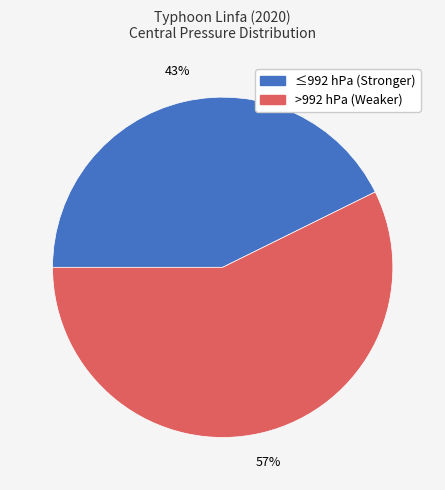

Is there any slice that represents more than half of the pie?

Yes